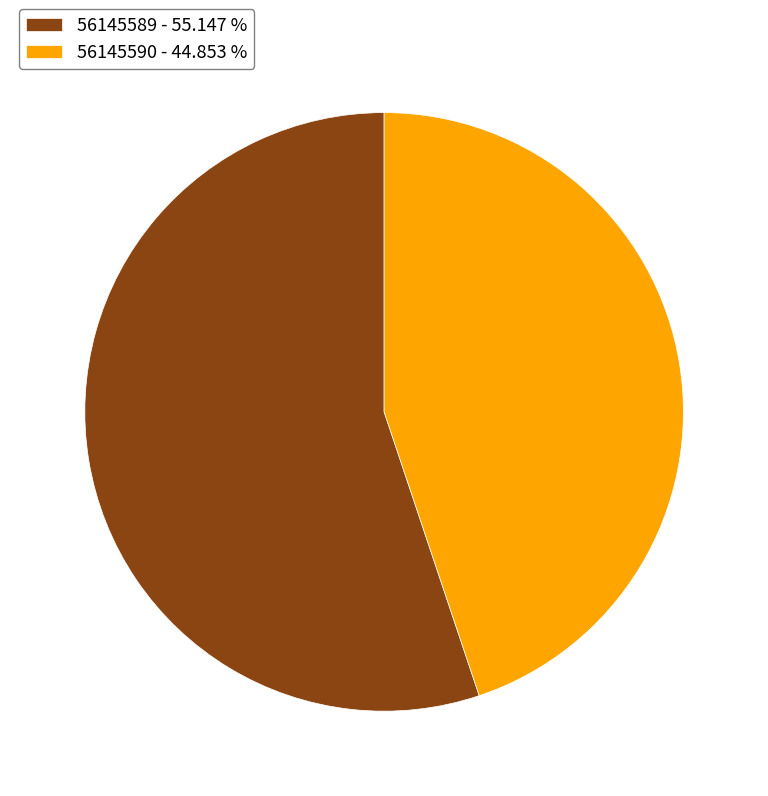

Which has a higher value, 56145590 or 56145589?

56145589